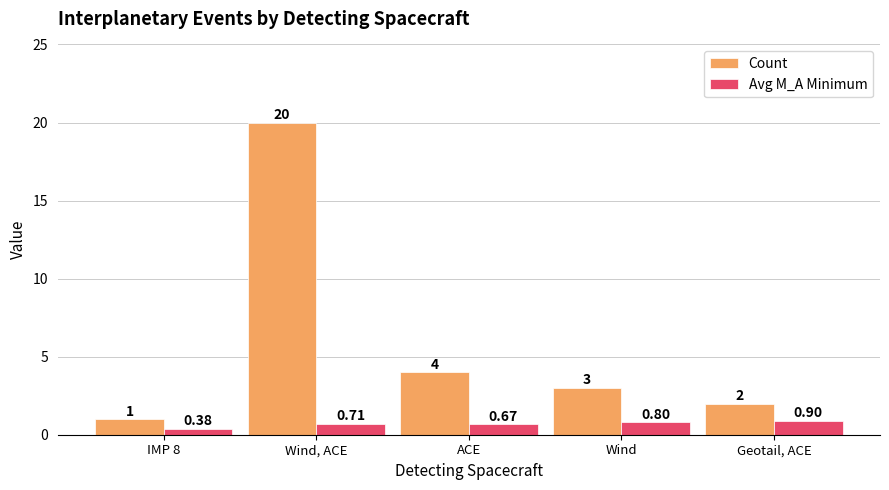

What is the difference between the highest and lowest values at Wind?

2.2